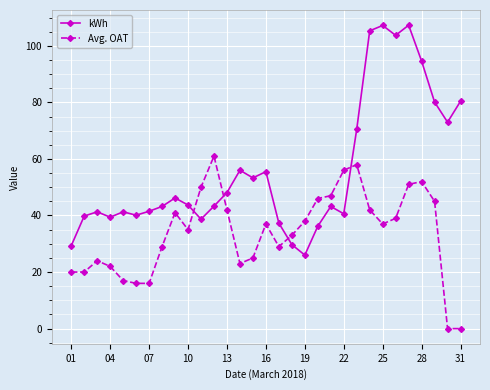

What is the sum of all kWh values?

1735.8